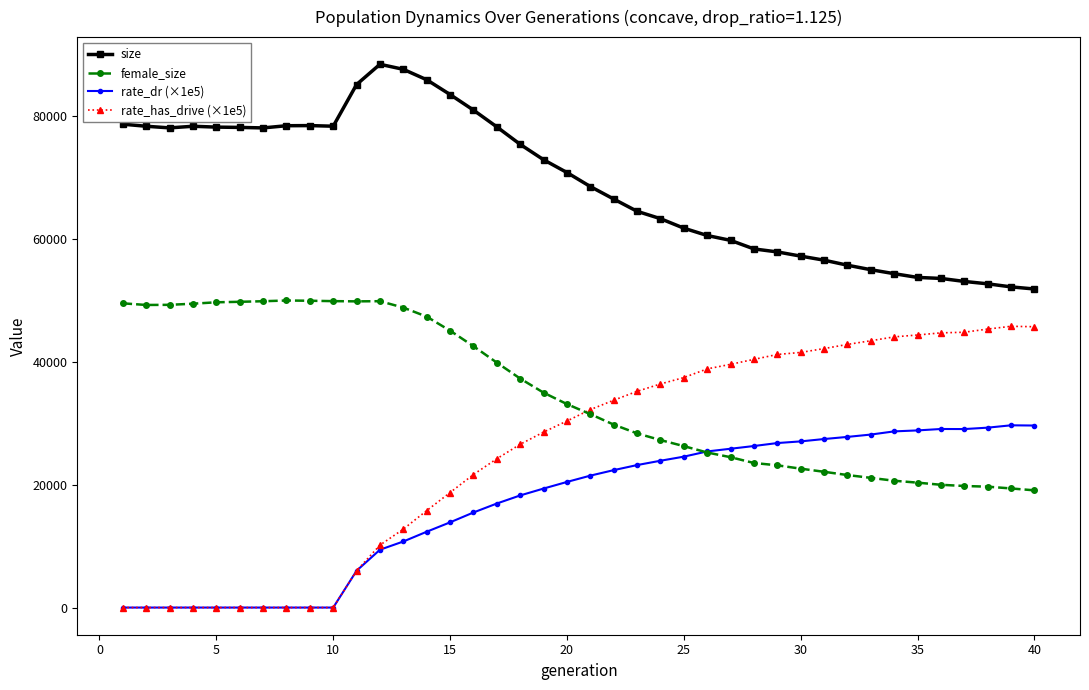

True or false: size and rate_has_drive (×1e5) intersect in this chart.

False